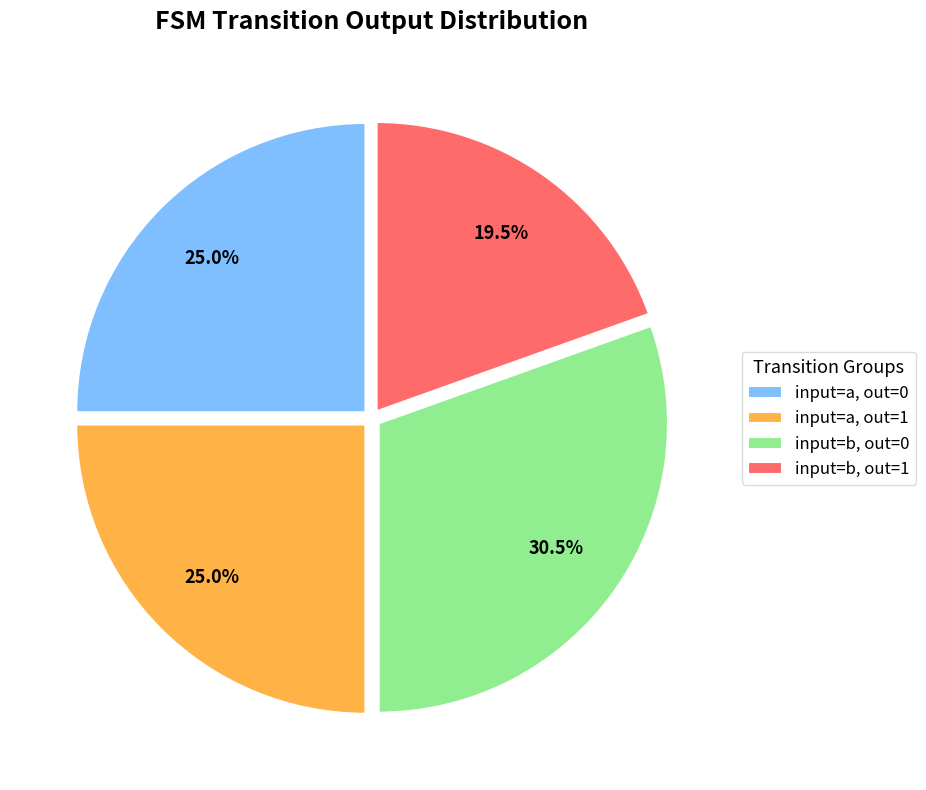

Does any single category account for the majority?

No